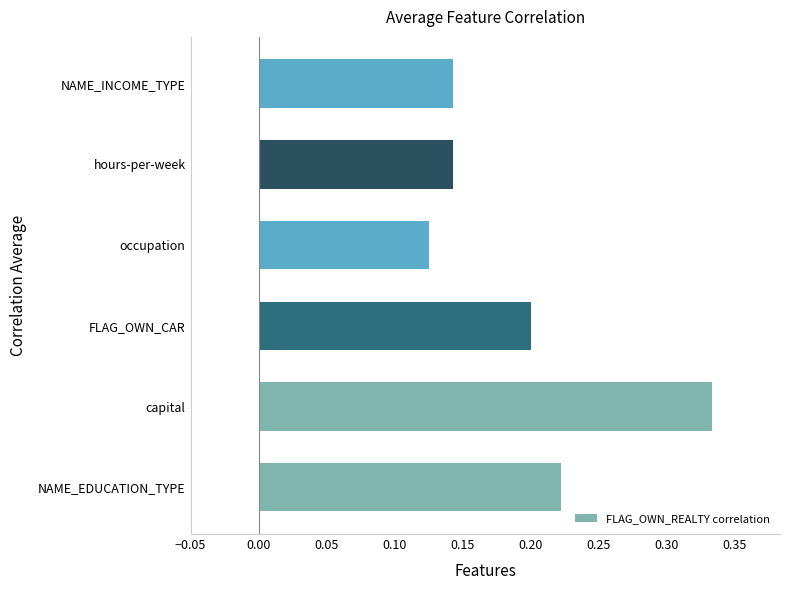

What is the sum of the values at FLAG_OWN_CAR and capital?

0.5